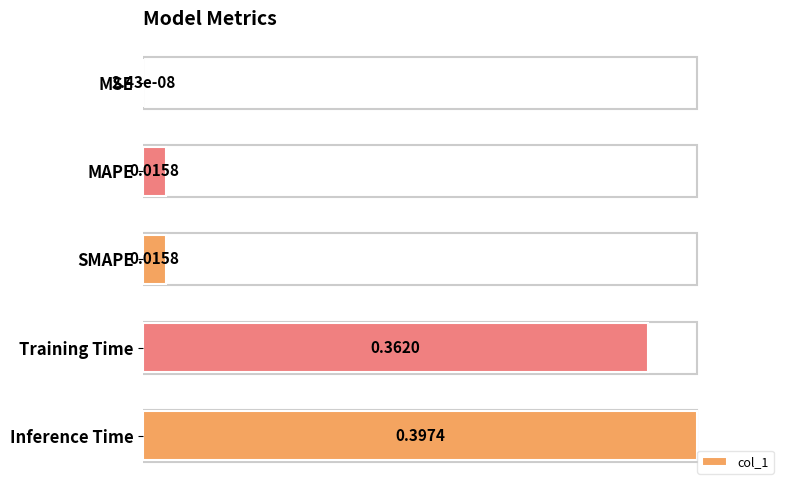

Which has a higher value, MSE or Inference Time?

Inference Time